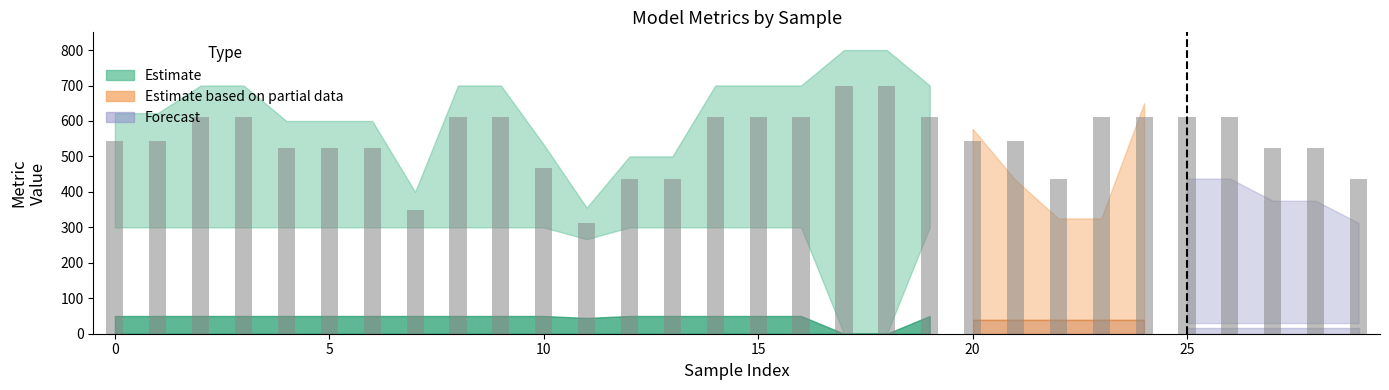

What is the average value?

547.7